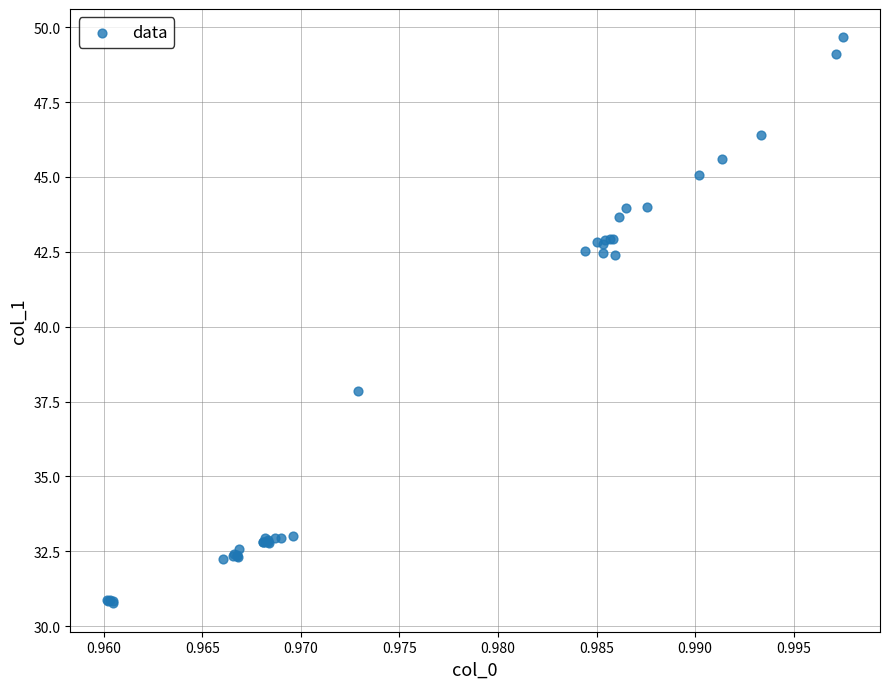

What Y value in the scatter plot is closest to 40?

37.9